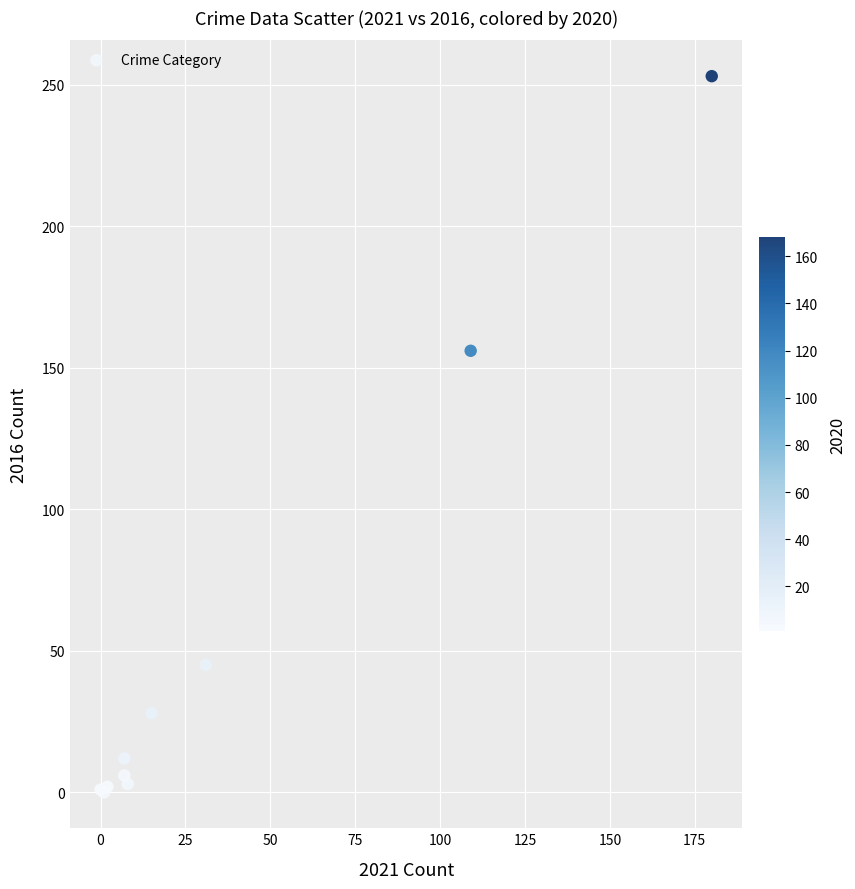

What Y value in the scatter plot is closest to 126?

156